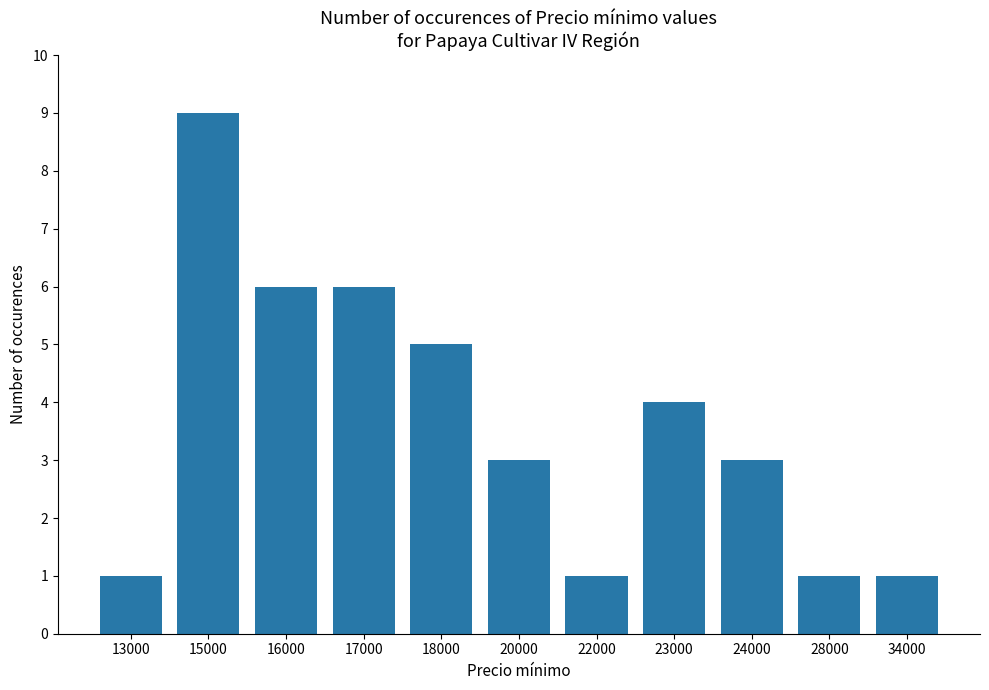

What value does the data have at 17000?

6